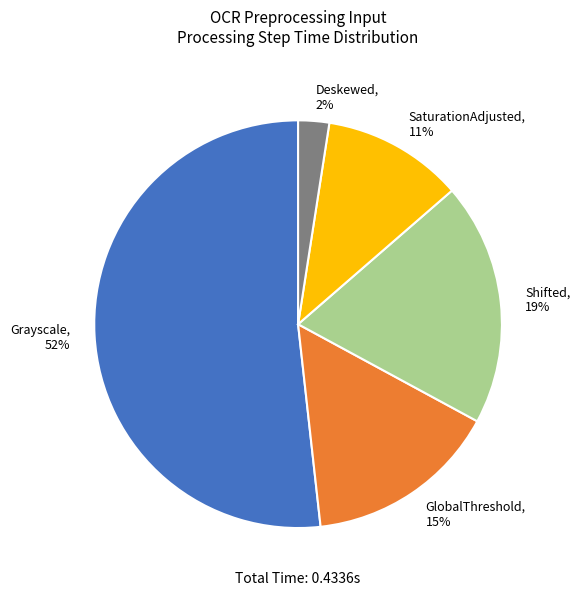

What is the majority slice?

Grayscale